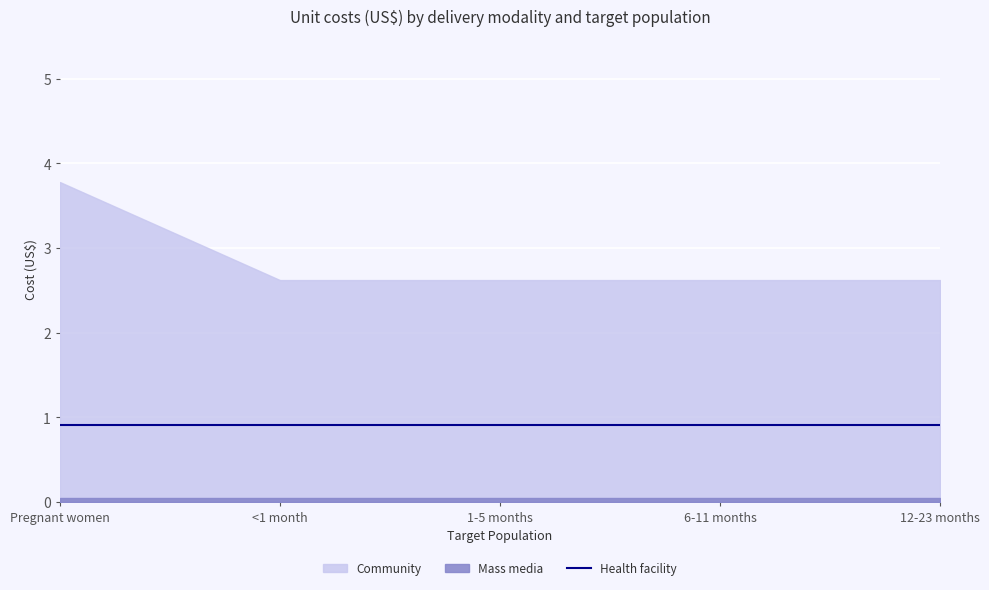

True or false: Mass media and Health facility intersect in this chart.

False